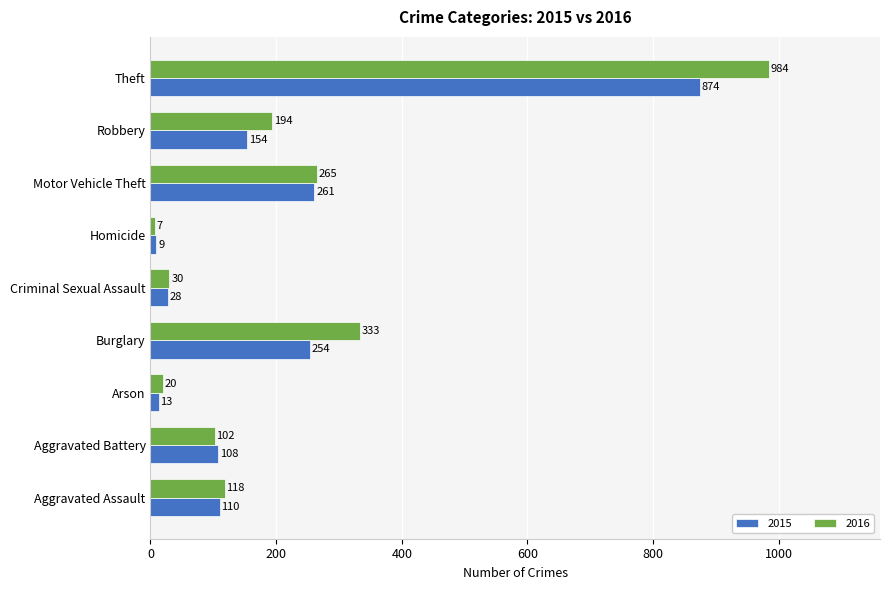

Between Aggravated Assault and Motor Vehicle Theft, which series saw the biggest shift?

2015